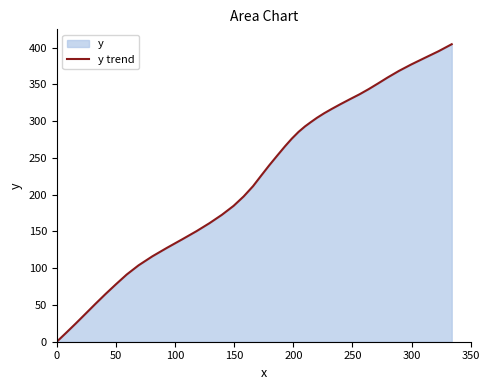

What is the greatest value displayed?

404.8